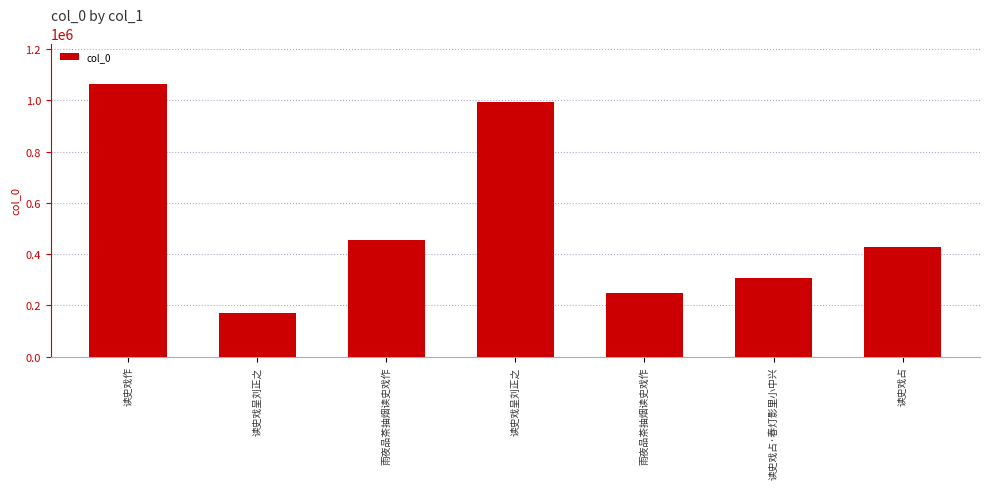

Approximately how many times larger is the value at 读史戏作 compared to 雨夜品茶抽烟读史戏作?

4.3